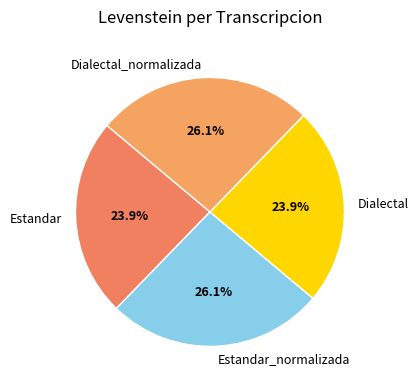

How much of the chart is everything except Dialectal?

76.1%